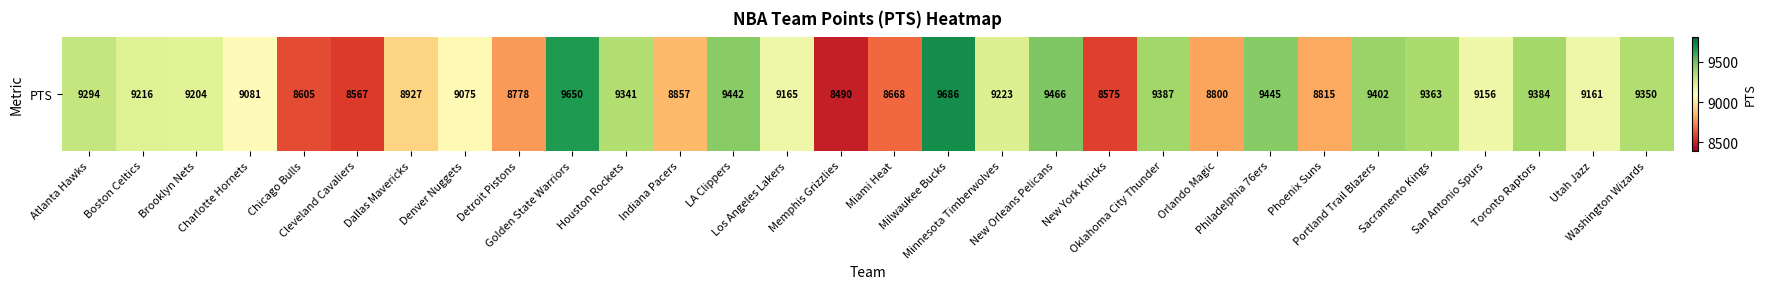

True or false: the data shows 4572 at Washington Wizards.

False